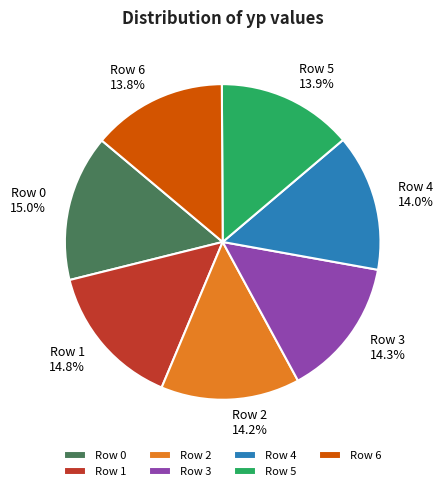

To the nearest percent, what percentage of the pie is Row 5?

14%